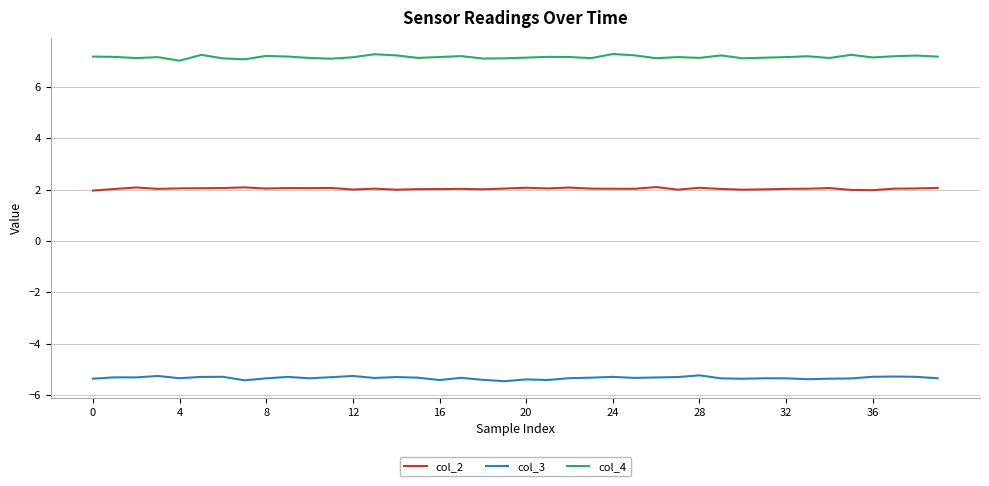

Is this an area chart (filled region under the line)?

No